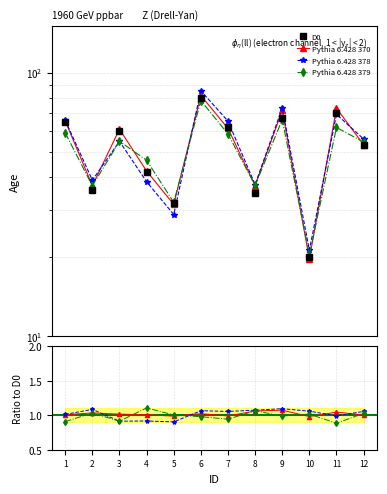

What is the value of the D0 point at the 7th from the left?

62.0